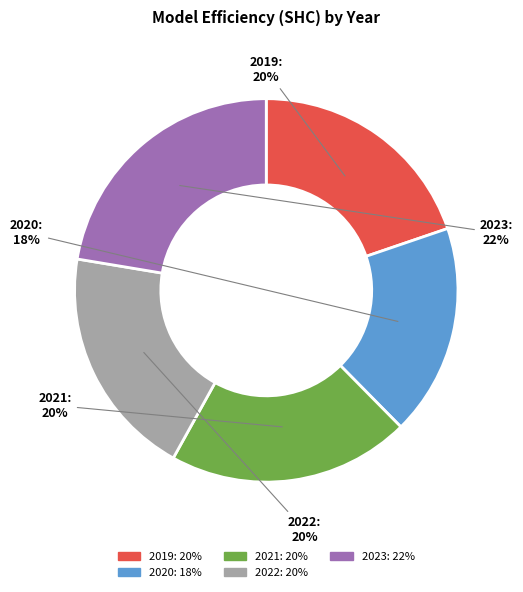

Does 2019 account for over 50% of the chart?

No